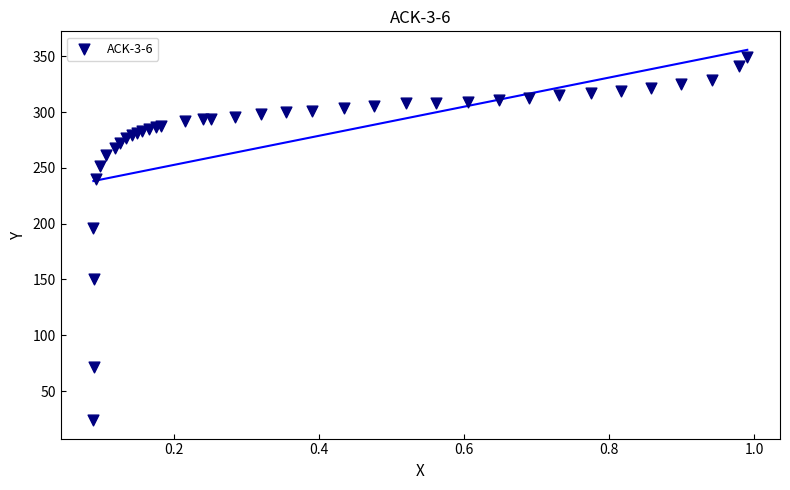

What Y value in the scatter plot is closest to 186?

196.4